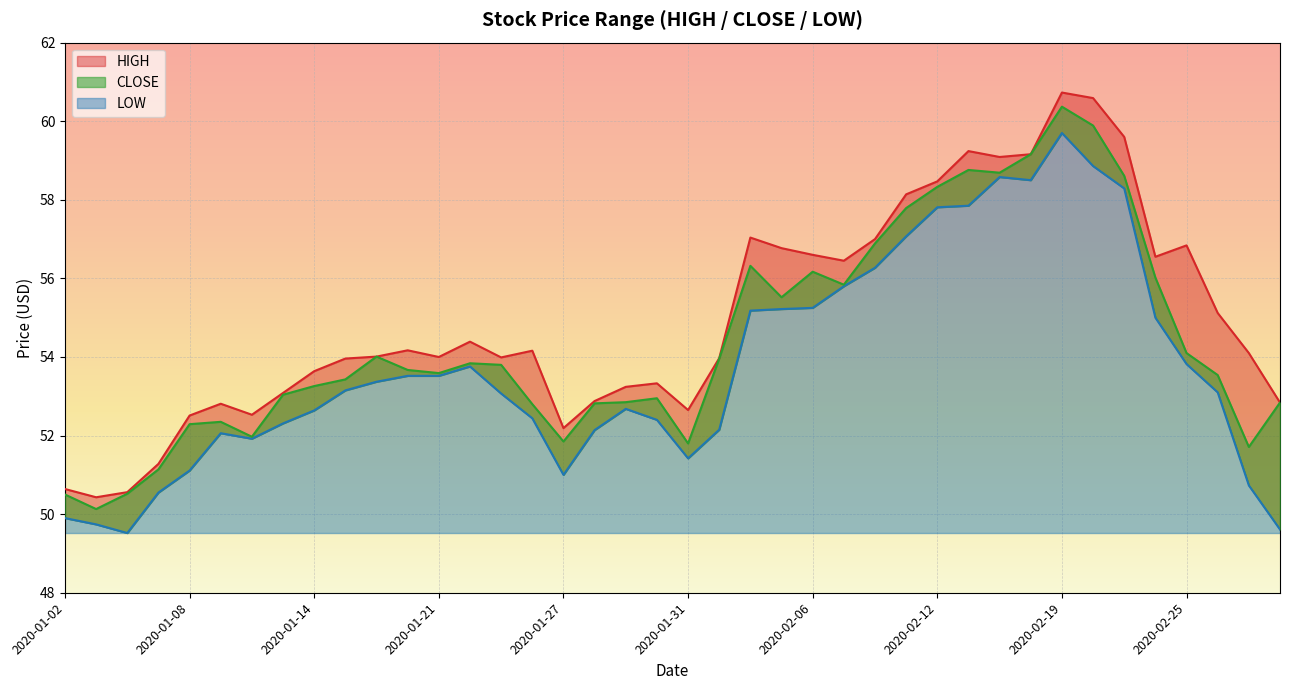

At 2020-01-07, list the series in order from smallest to largest.

LOW, CLOSE, HIGH